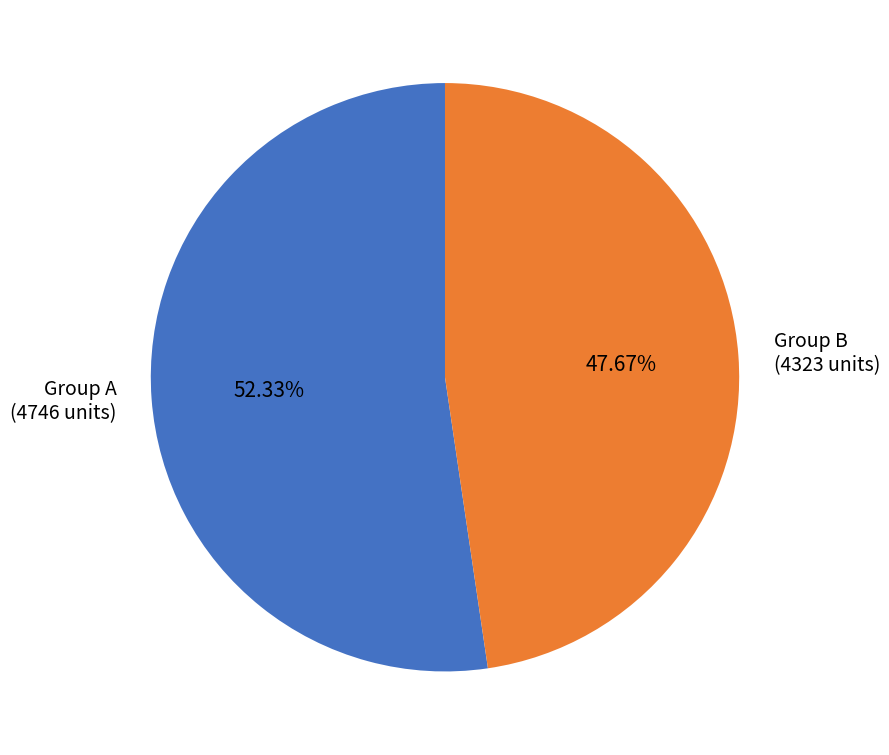

What is the ratio of the value at Group B (4323 units) to the value at Group A (4746 units)?

0.9